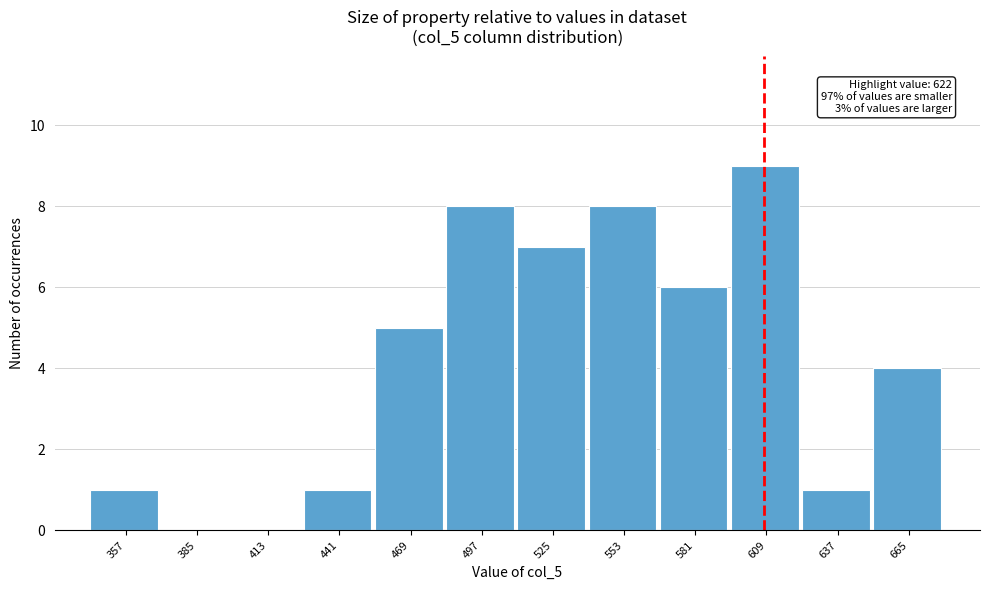

Reading left to right, extract all data points from this chart.

357=1	385=0	413=0	441=1	469=5	497=8	525=7	553=8	581=6	609=9	637=1	665=4